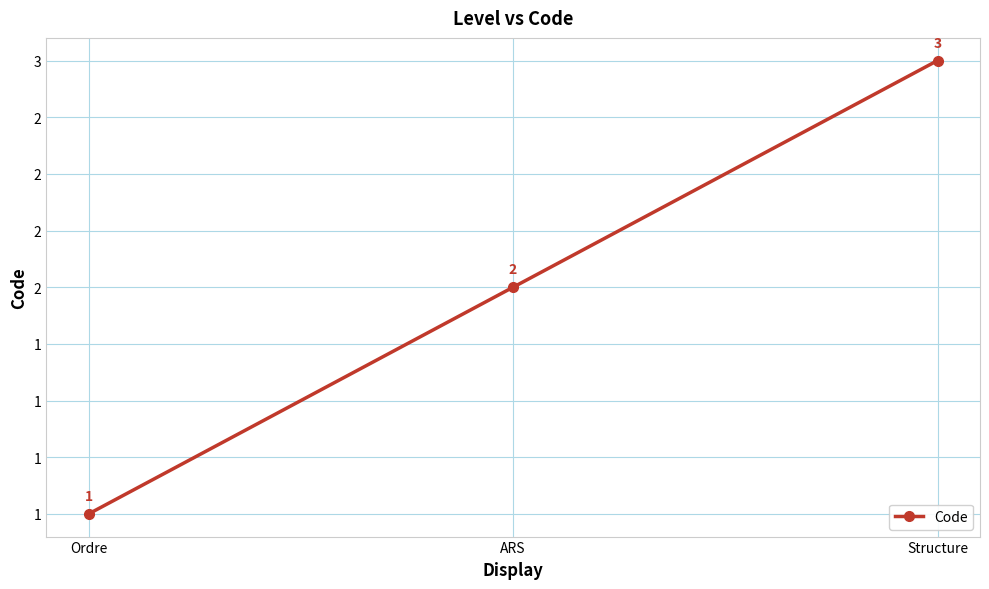

What is the greatest value displayed?

3